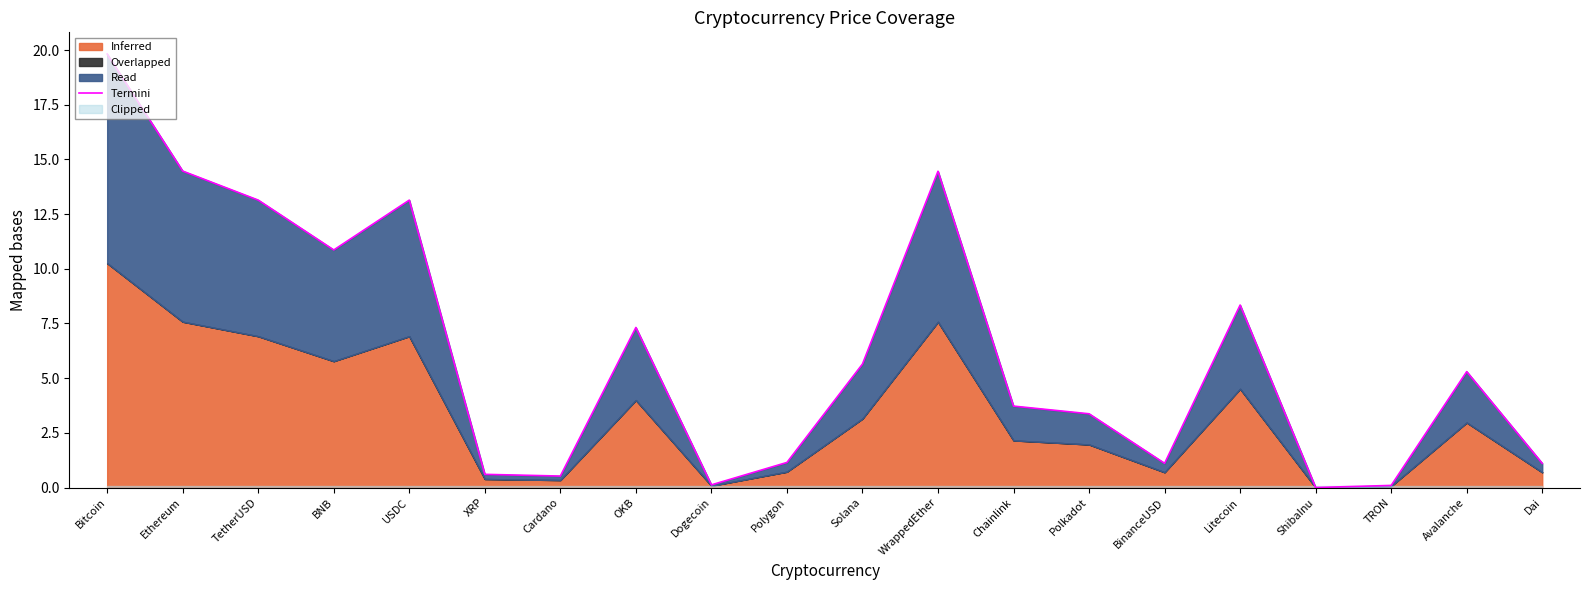

Reading left to right, extract all data points from this chart.

Bitcoin=19.8	Ethereum=14.5	TetherUSD=13.1	BNB=10.9	USDC=13.1	XRP=0.6	Cardano=0.5	OKB=7.3	Dogecoin=0.1	Polygon=1.1	Solana=5.6	WrappedEther=14.5	Chainlink=3.7	Polkadot=3.4	BinanceUSD=1.1	Litecoin=8.3	ShibaInu=0.0	TRON=0.1	Avalanche=5.3	Dai=1.1